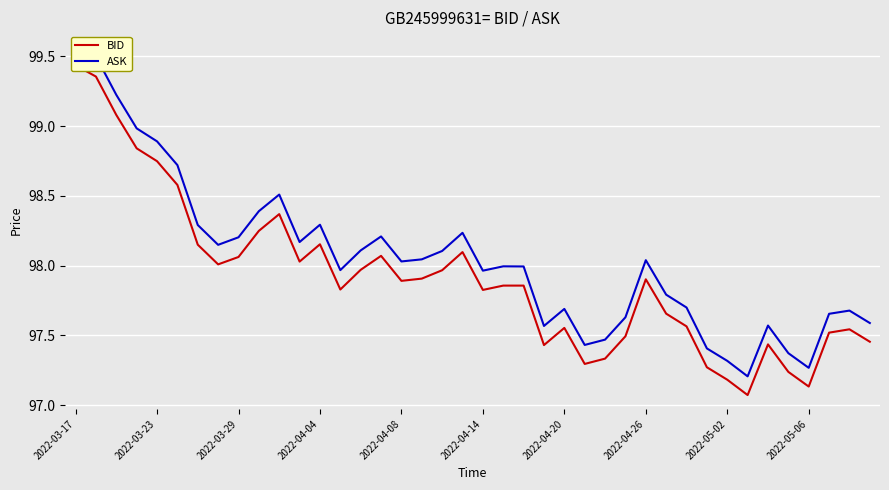

List the series in order of their overall mean, highest first.

ASK, BID